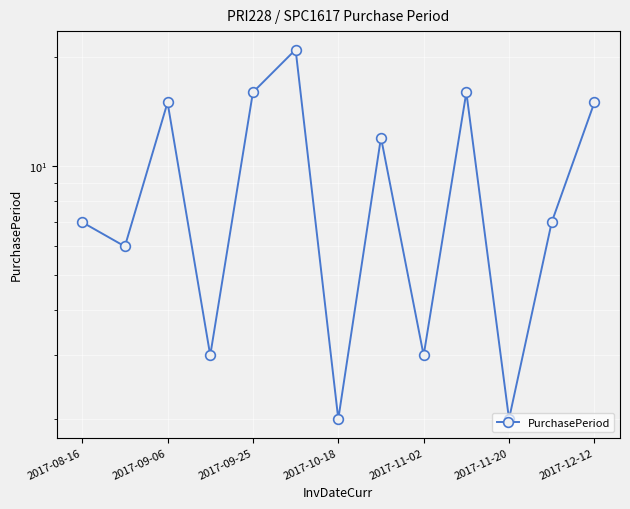

What is the difference between the second highest and minimum values?

14